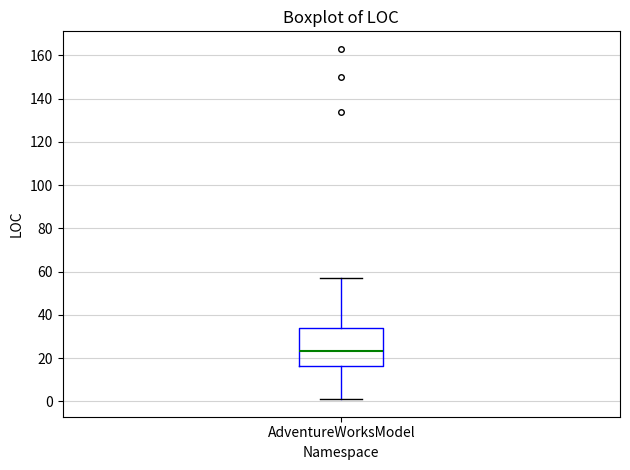

Read this box plot against the y-axis: the position of the median line, the range covered by the box, and the ends of both whiskers. The values are not printed on the chart, so give them approximately, as read against the axis.

median 24, box 16 to 34, whiskers 2 to 58